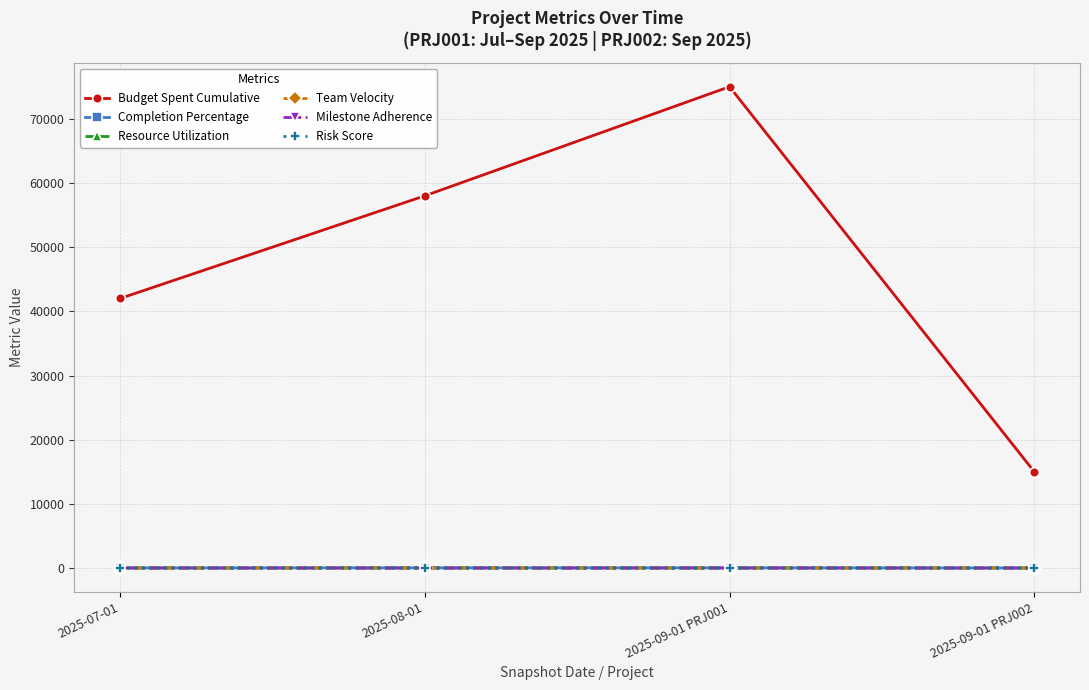

Count the Budget Spent Cumulative values in the range 42000 to 75000.

3